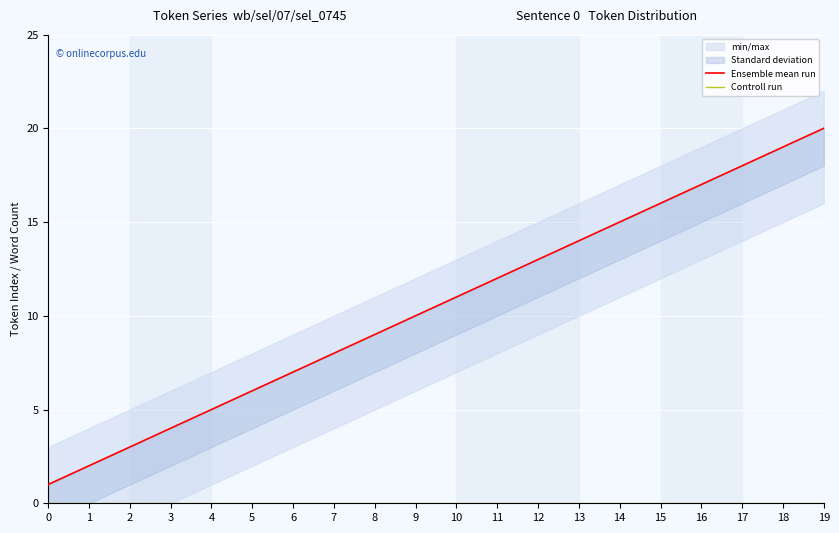

At which label does Ensemble mean run first exceed 11?

11